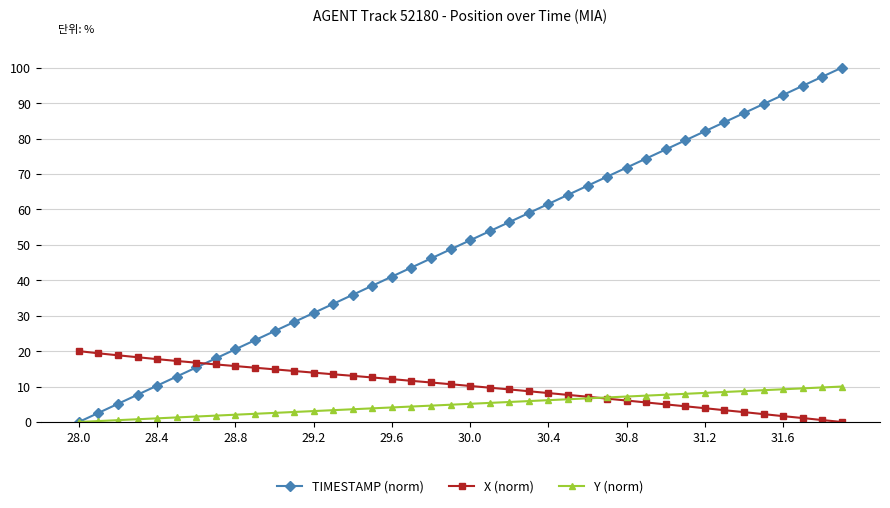

Which series has the widest spread of values?

TIMESTAMP (norm)